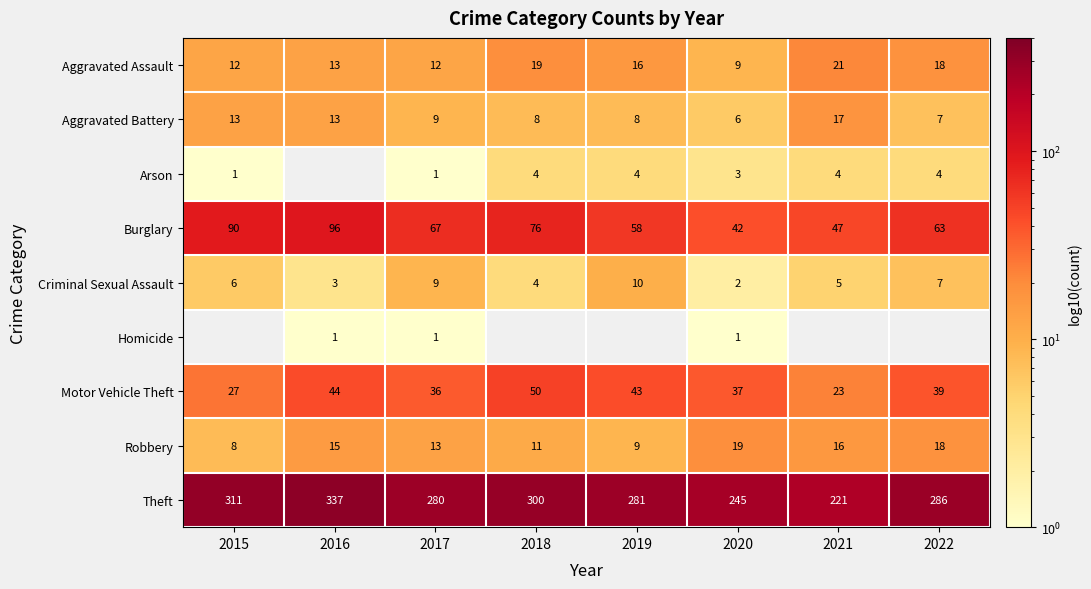

What is the total value across all series at 2017?

428